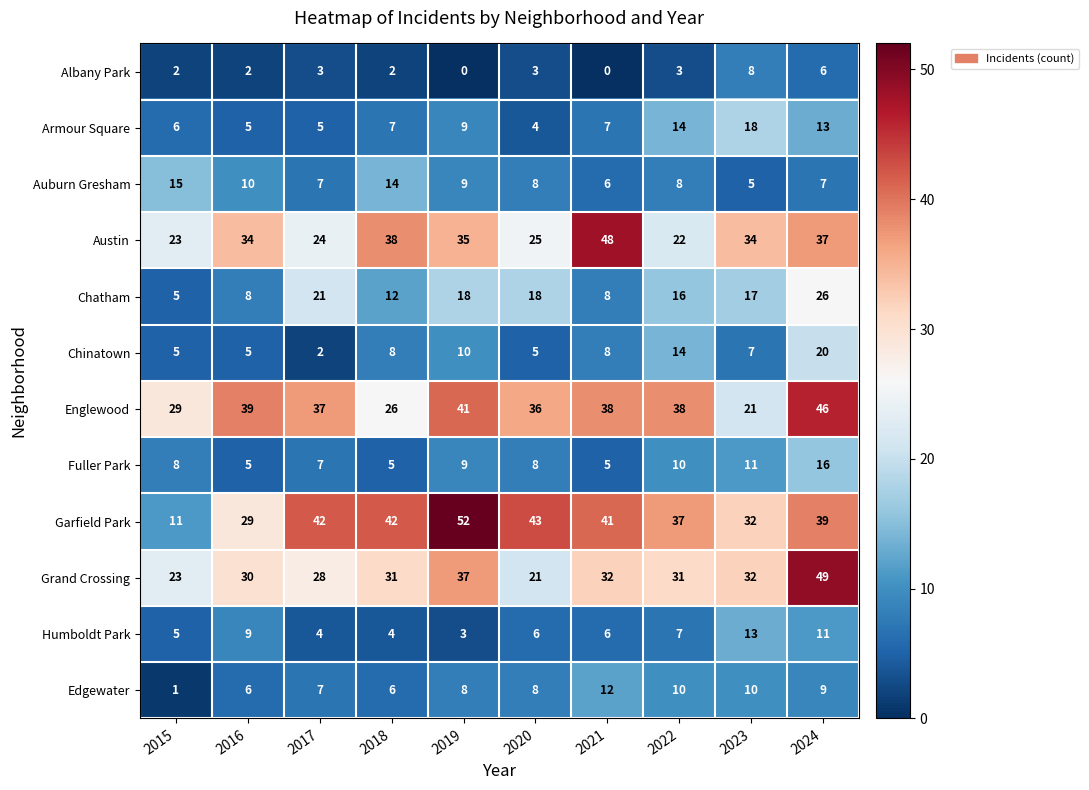

Is it true that Chatham equals 16 at 2022?

True